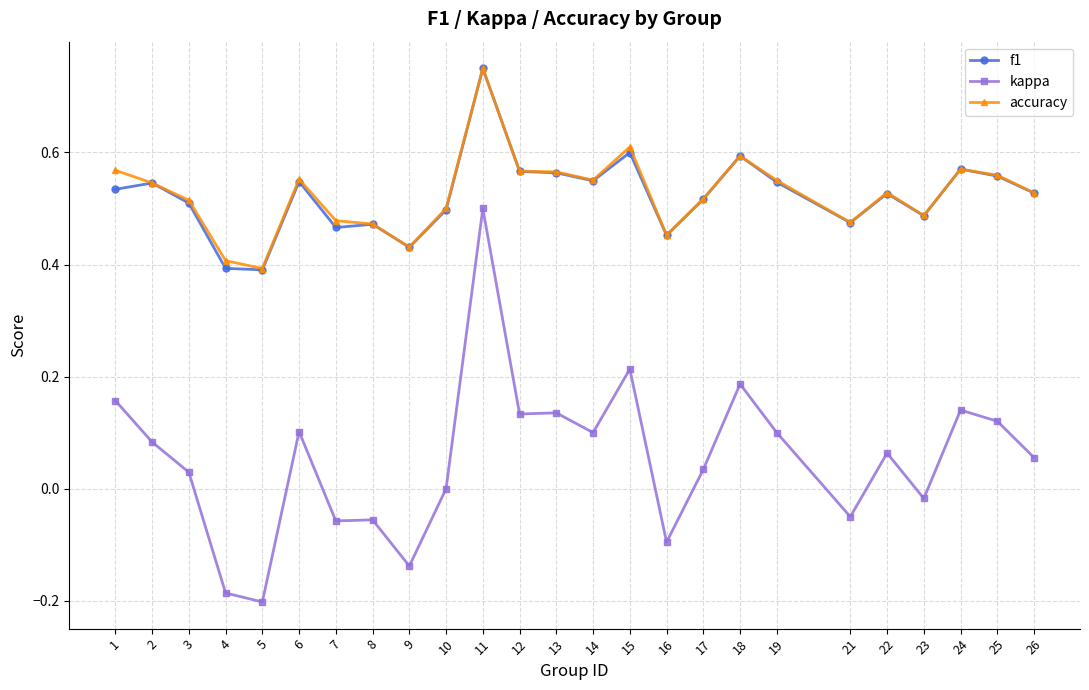

Which series has the largest range (max minus min)?

kappa